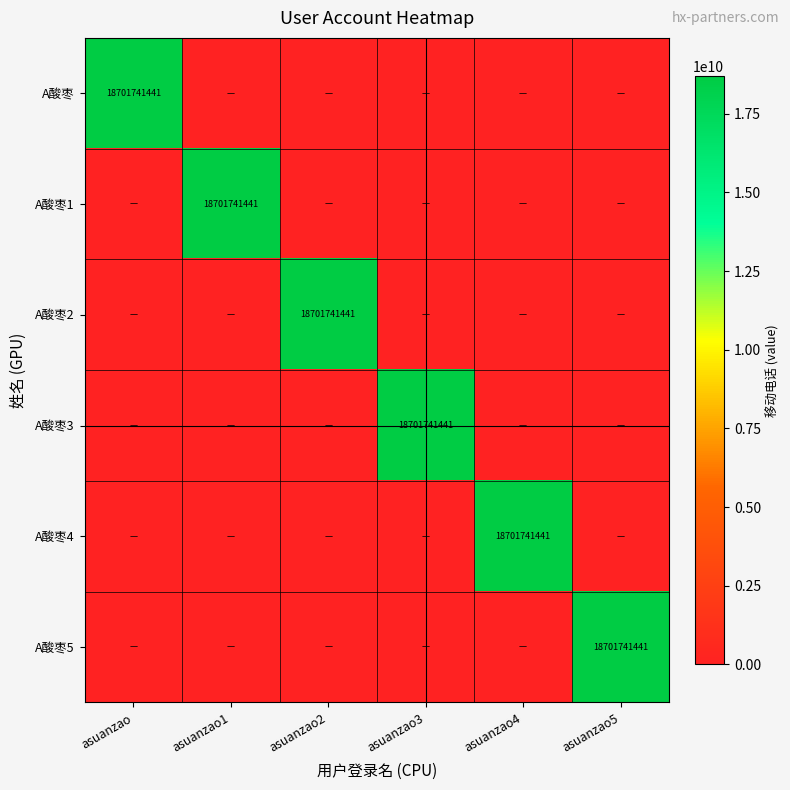

True or false: A酸枣3 has a value of 18701741441 at asuanzao3.

True